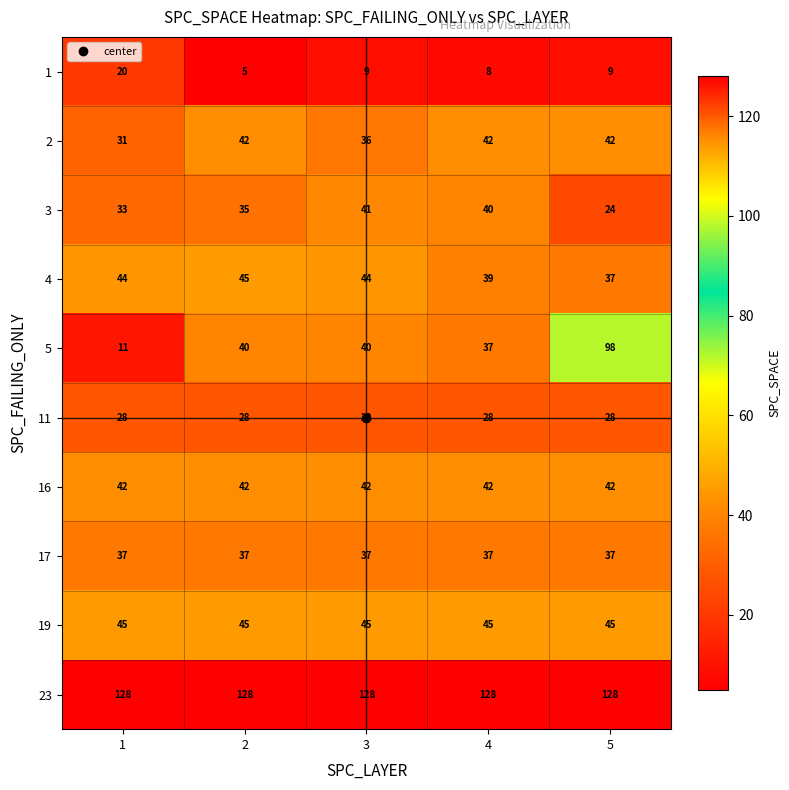

What is the approximate value of 2 at 1?

31